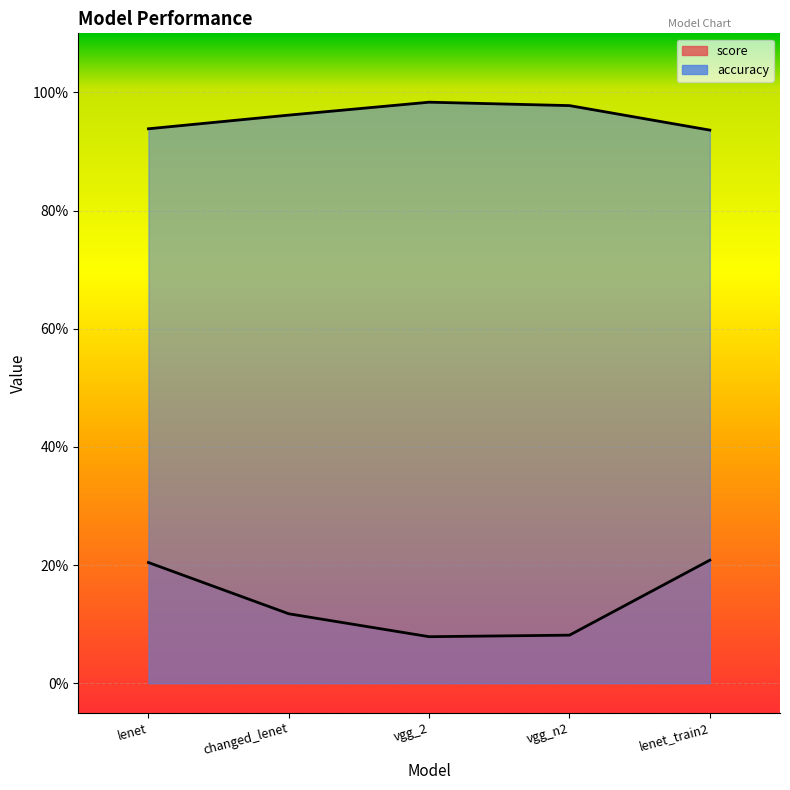

True or false: accuracy and score intersect in this chart.

False